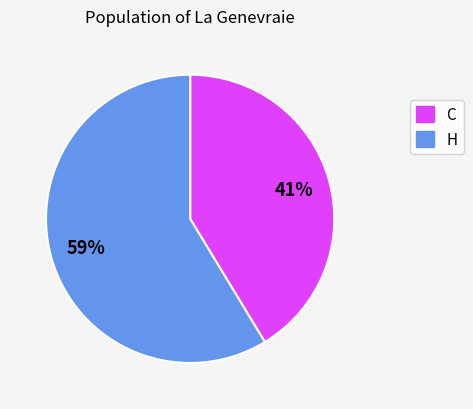

Does any single category account for the majority?

Yes